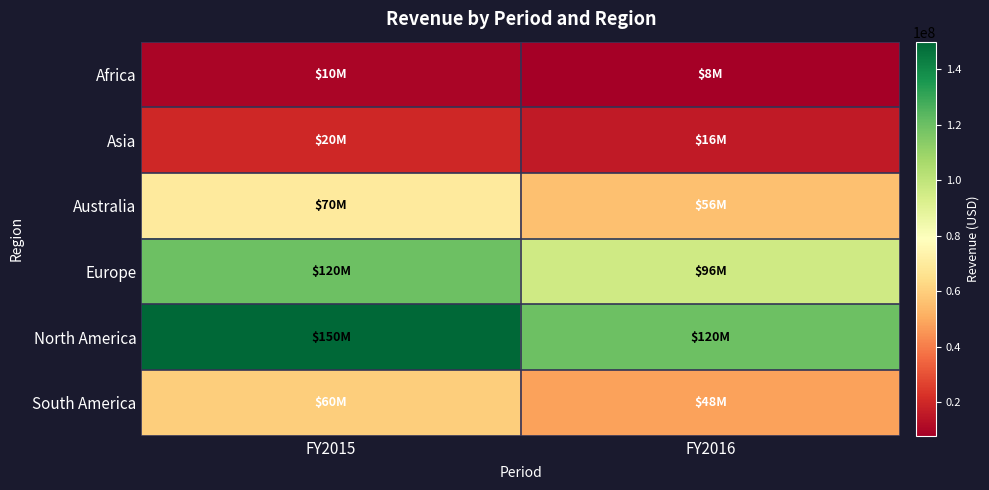

Reading left to right, list all the values displayed in this chart.

Africa: FY2015=10000000	FY2016=8000000
Asia: FY2015=20000000	FY2016=16000000
Australia: FY2015=70000000	FY2016=56000000
Europe: FY2015=120000000	FY2016=96000000
North America: FY2015=150000000	FY2016=120000000
South America: FY2015=60000000	FY2016=48000000